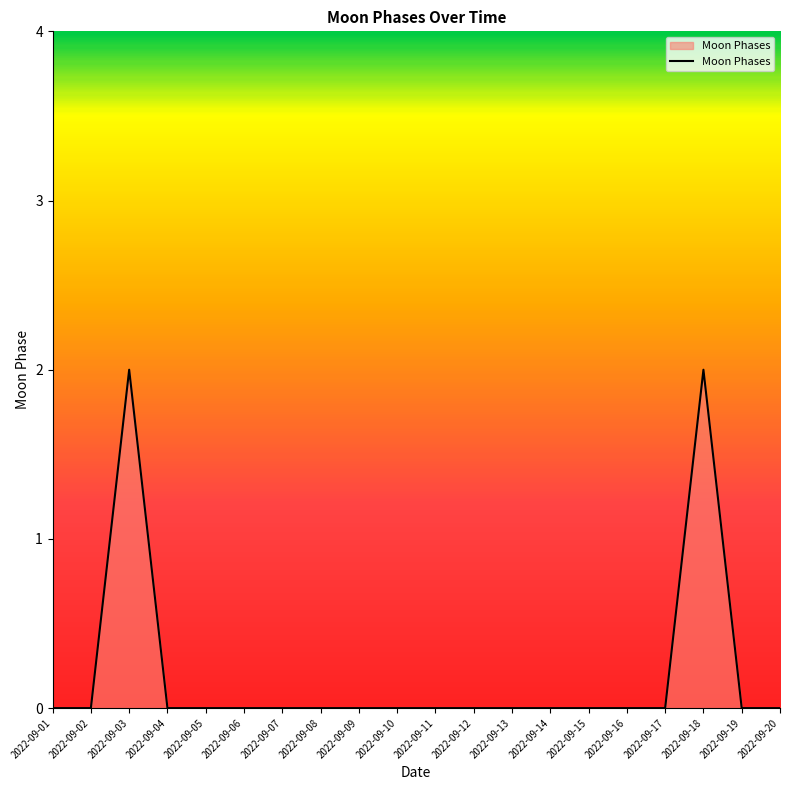

True or false: the data shows 0 at 2022-09-15.

True